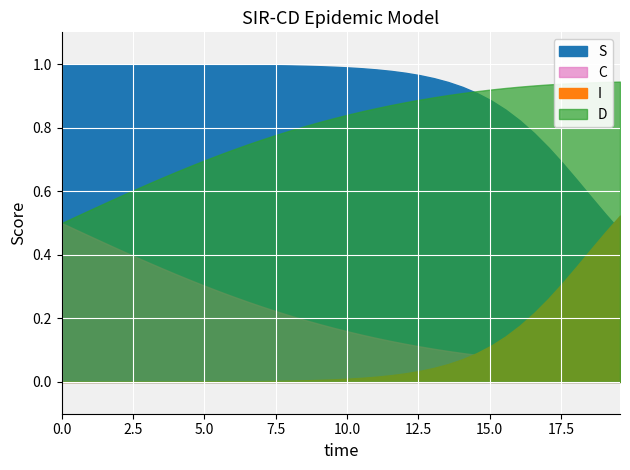

What are all the series names shown in the legend?

S, I, C, D